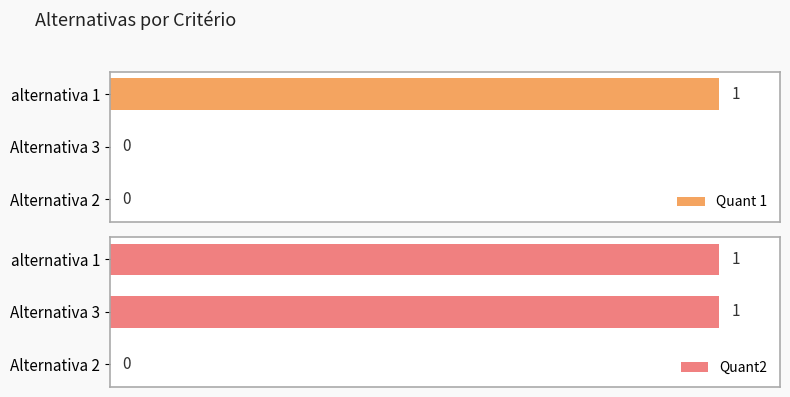

How many data points in Quant2 are less than 1?

1